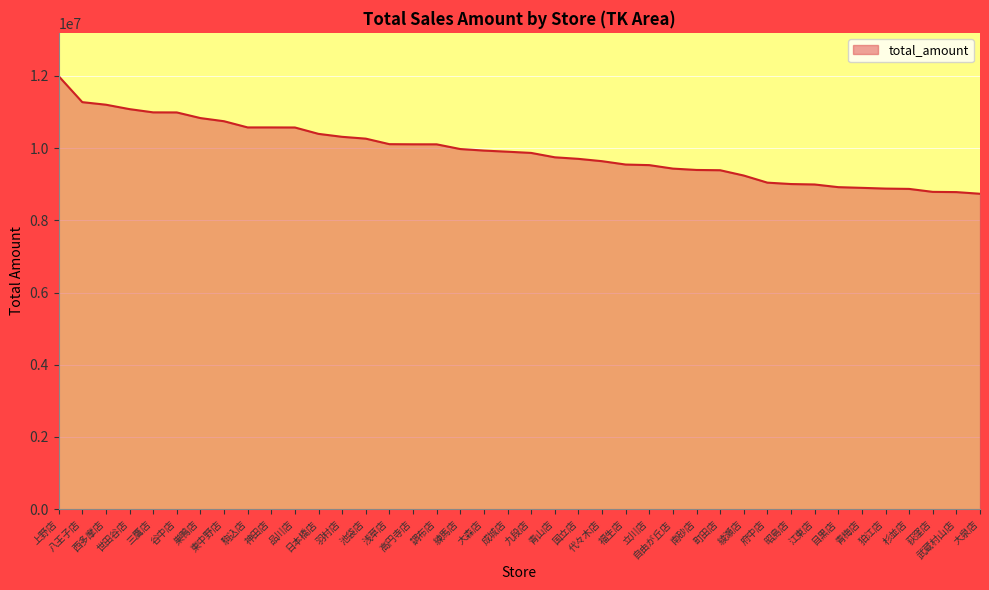

What is the minimum value shown in the chart?

8735353